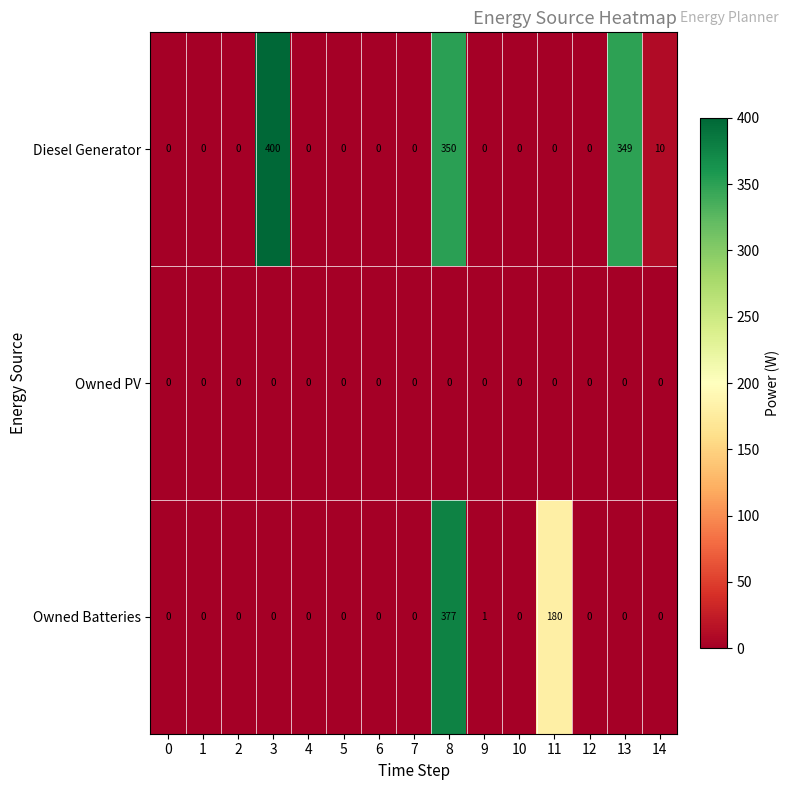

List the series in order of their overall mean, lowest first.

Owned PV, Owned Batteries, Diesel Generator